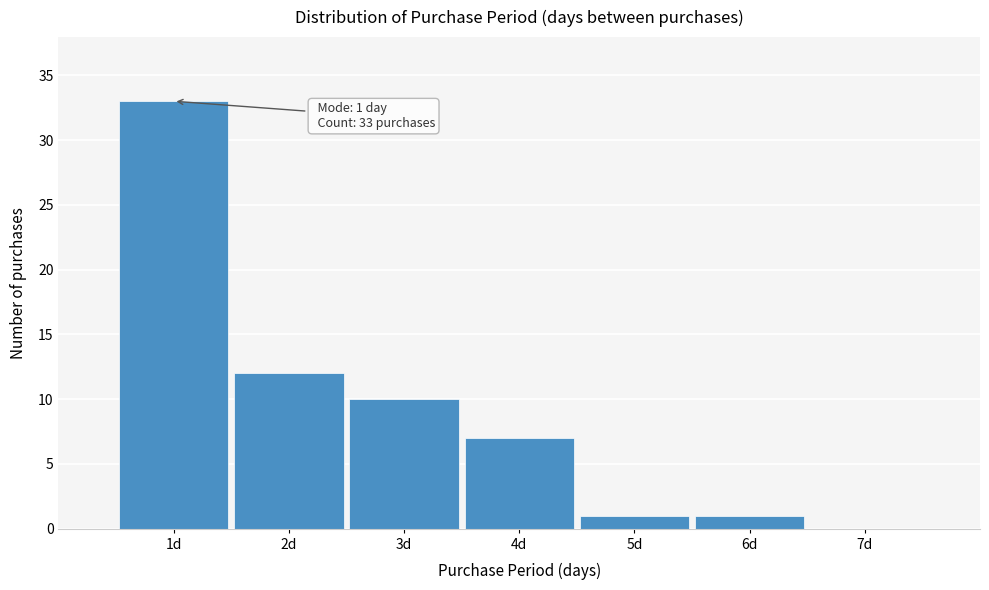

Over which range of the x-axis is the bar tallest?

0.5 to 1.5